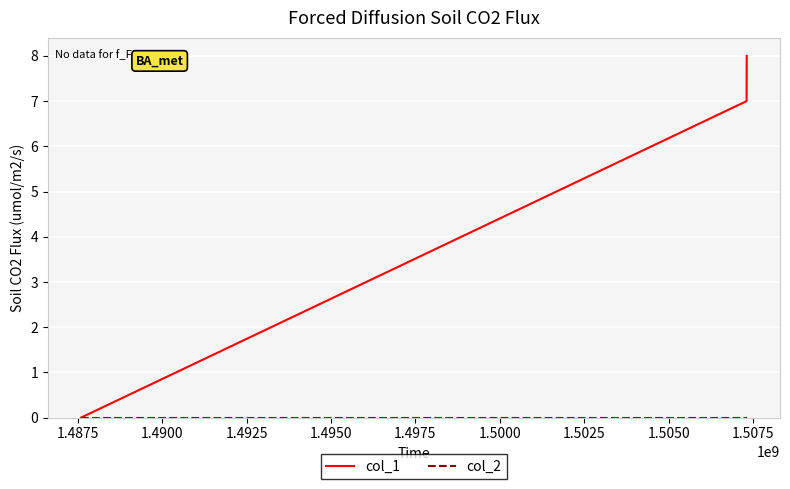

What is the highest value of the col_1 series?

8